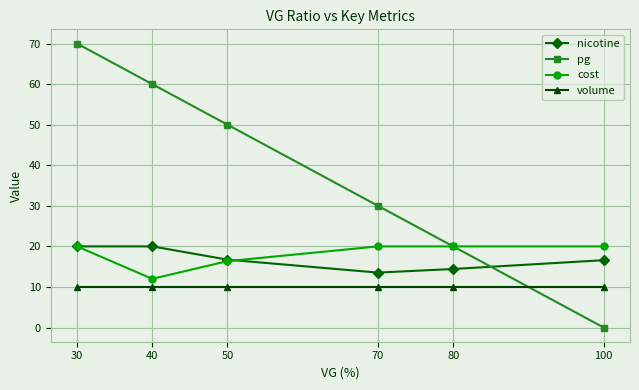

What is the highest value of the cost series?

20.0